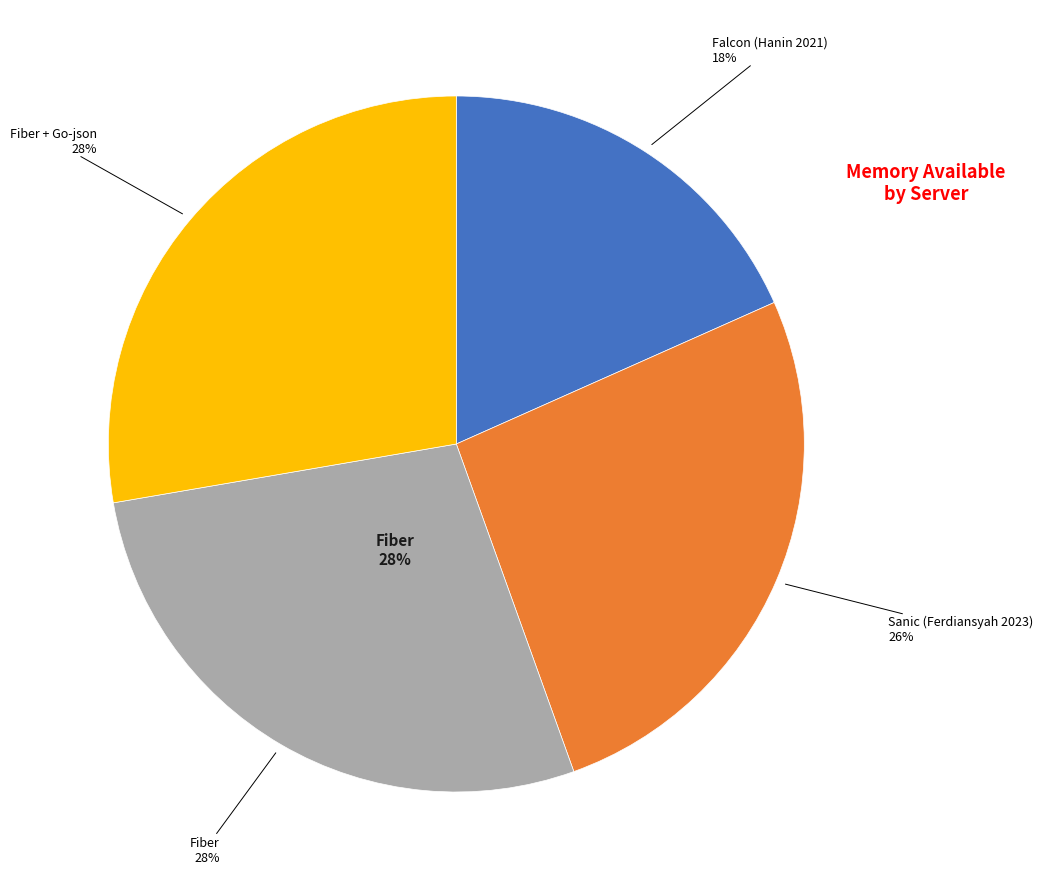

Is the sum of Sanic (Ferdiansyah 2023) and Falcon (Hanin 2021) greater than half?

No